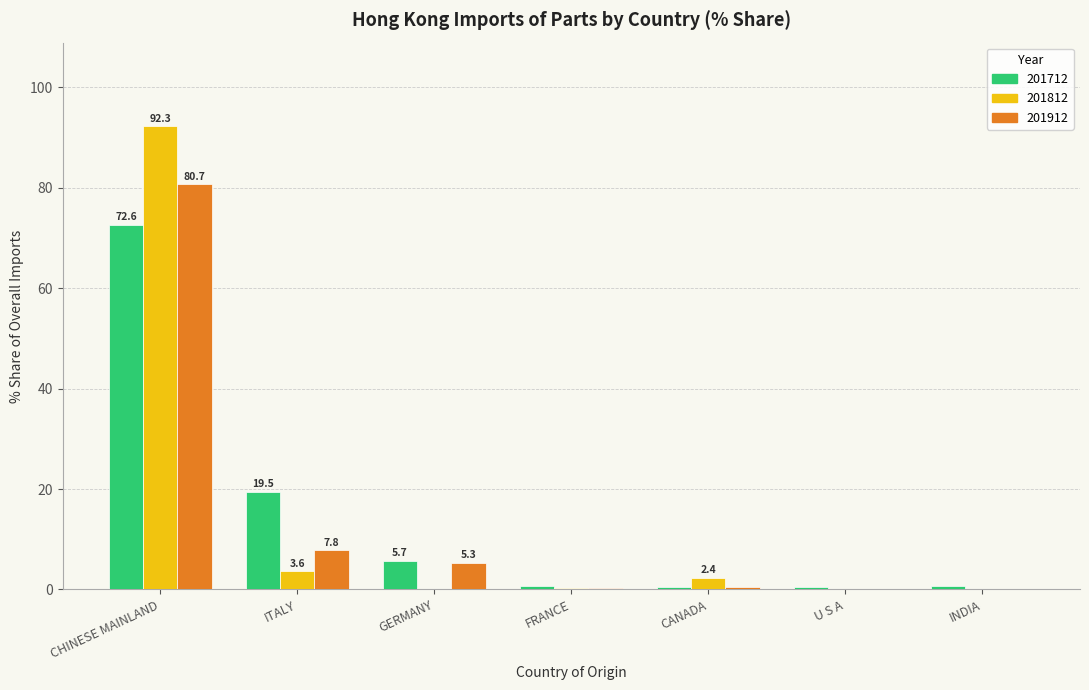

At which label is 201912 closest to 40?

ITALY